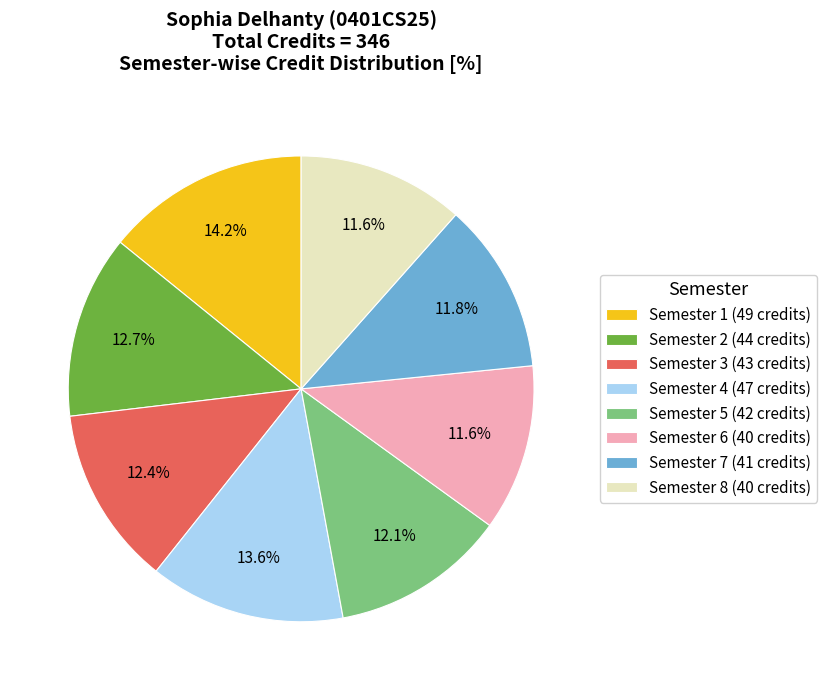

How many segments does this pie chart have?

8